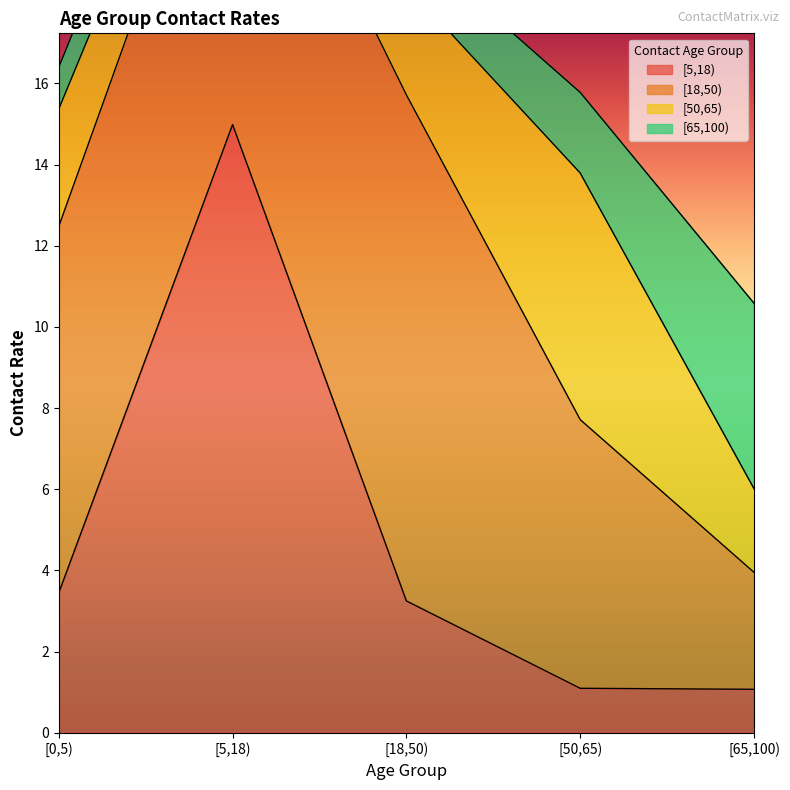

List the series in order of their peak value, lowest first.

[65,100), [50,65), [18,50), [5,18)